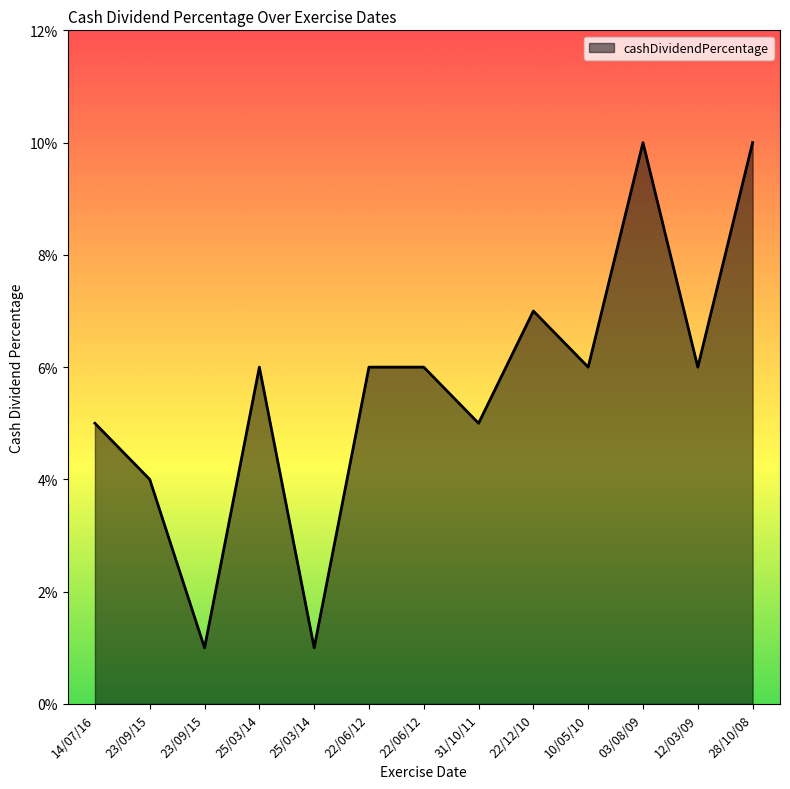

Is it true that the value at 23/09/15 is 0.0?

True